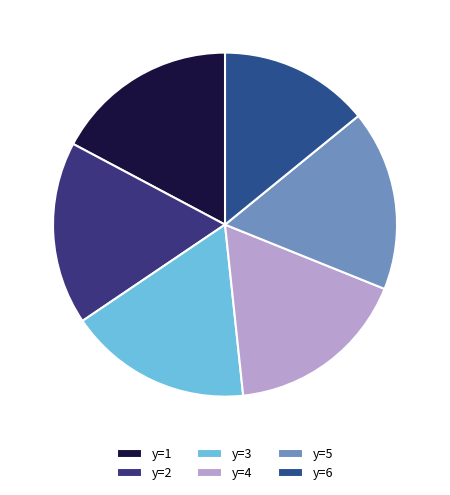

Does any single category account for the majority?

No